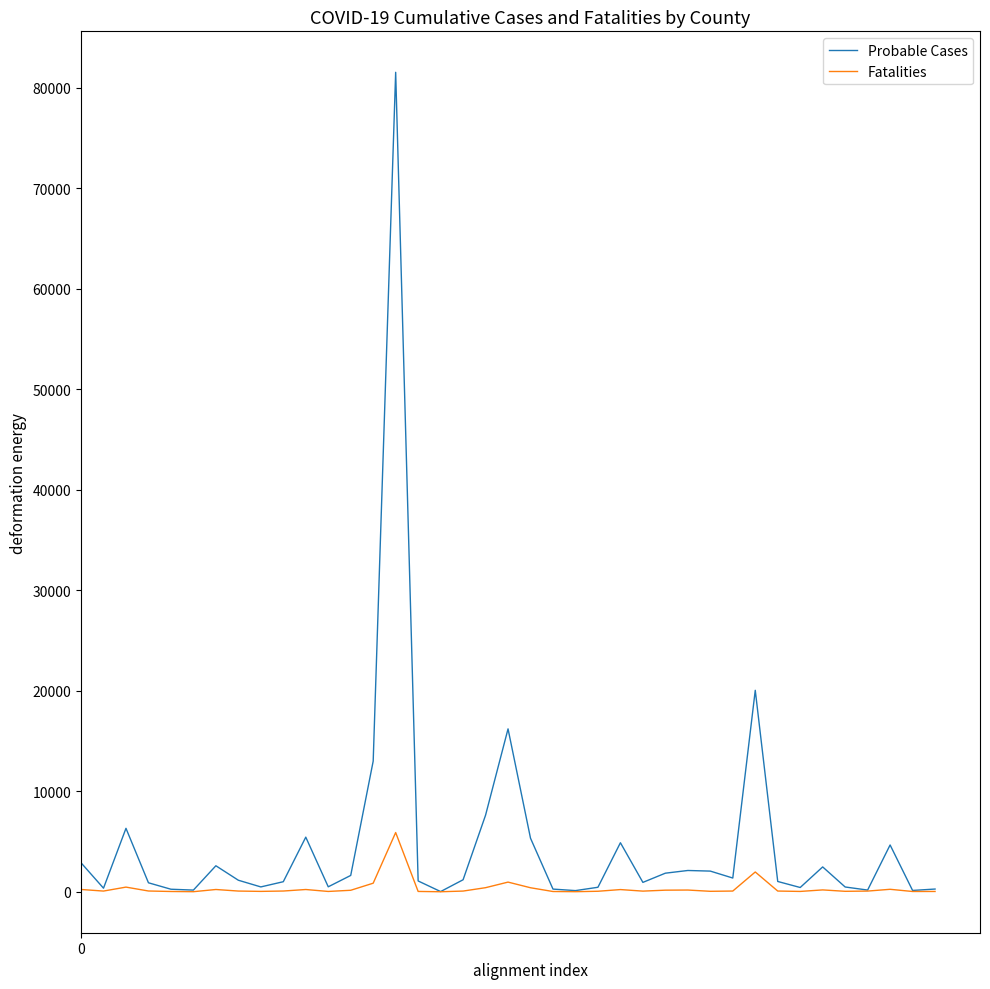

Rank the series by their average value, from lowest to highest.

Fatalities, Probable Cases